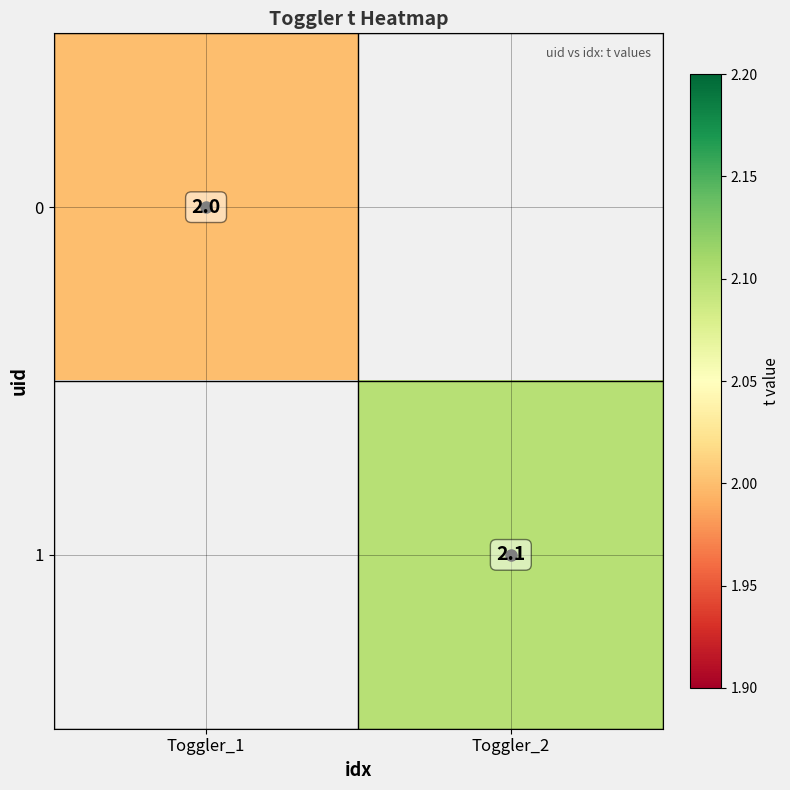

Is it true that 0 equals 2.0 at Toggler_1?

True